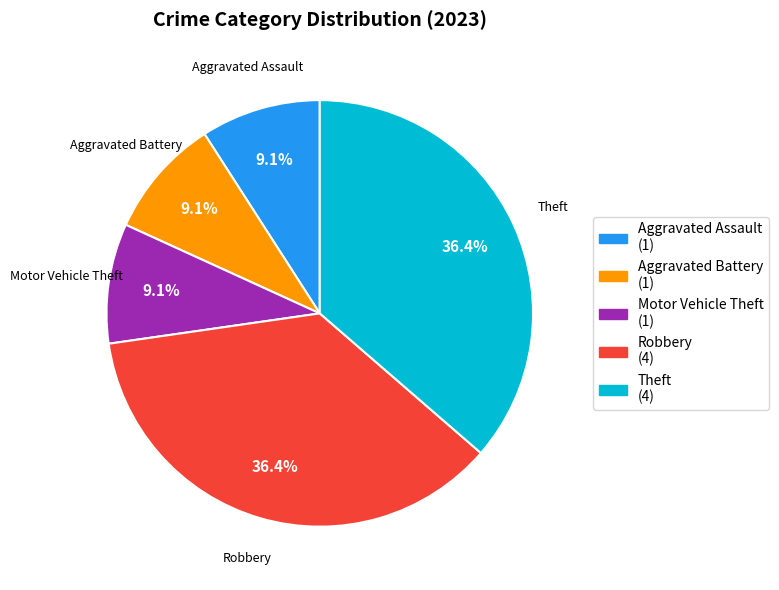

Does any single category account for the majority?

No